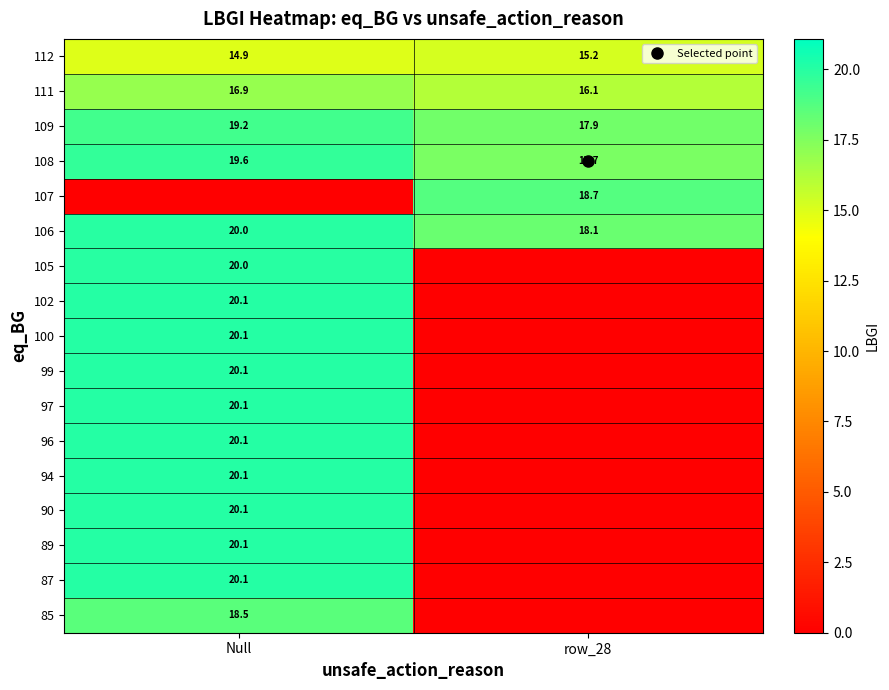

Is the value of 94 at Null greater than the value of 96 at Null?

Yes